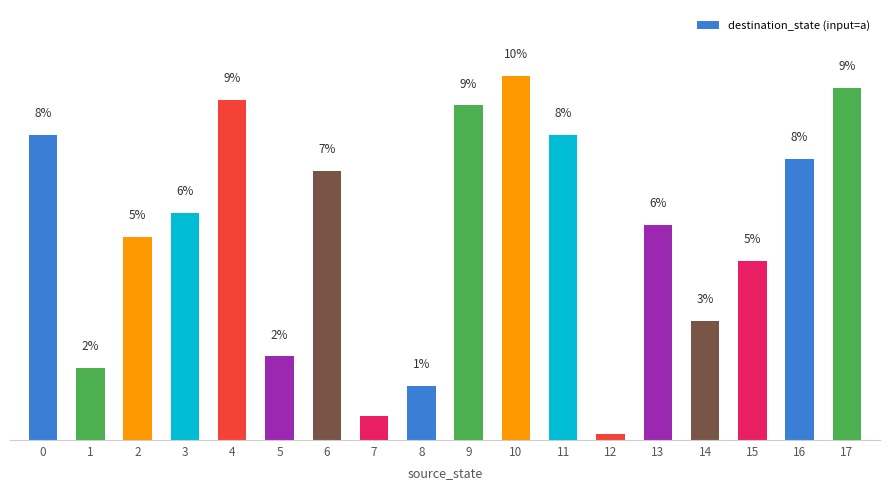

Does the chart contain any negative values?

No